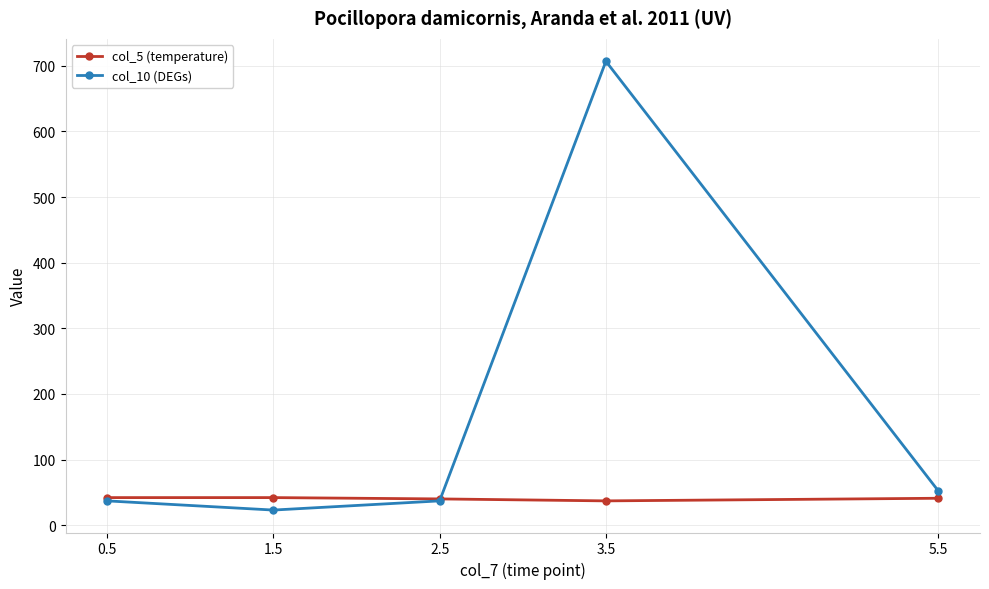

What is the smallest value displayed?

23